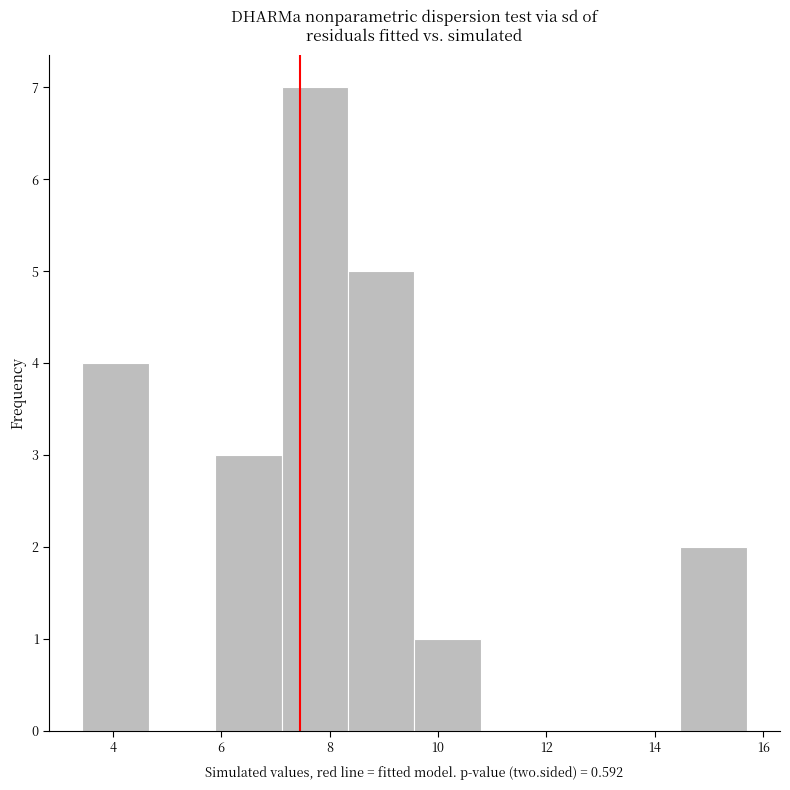

Over which range of the x-axis is the bar tallest?

7.2 to 8.4